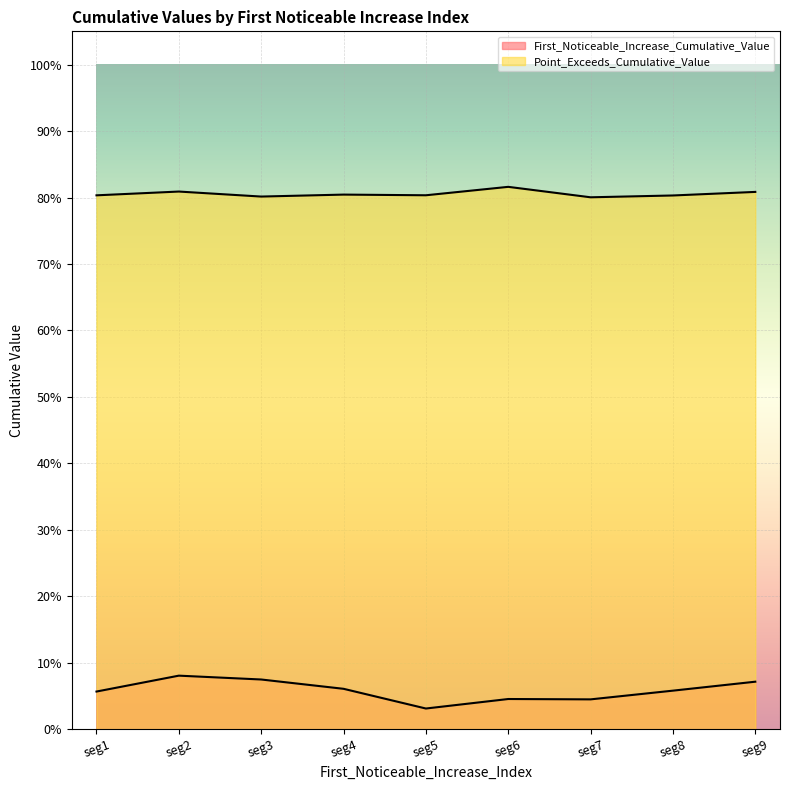

True or false: First_Noticeable_Increase_Cumulative_Value and Point_Exceeds_Cumulative_Value cross at least once.

False